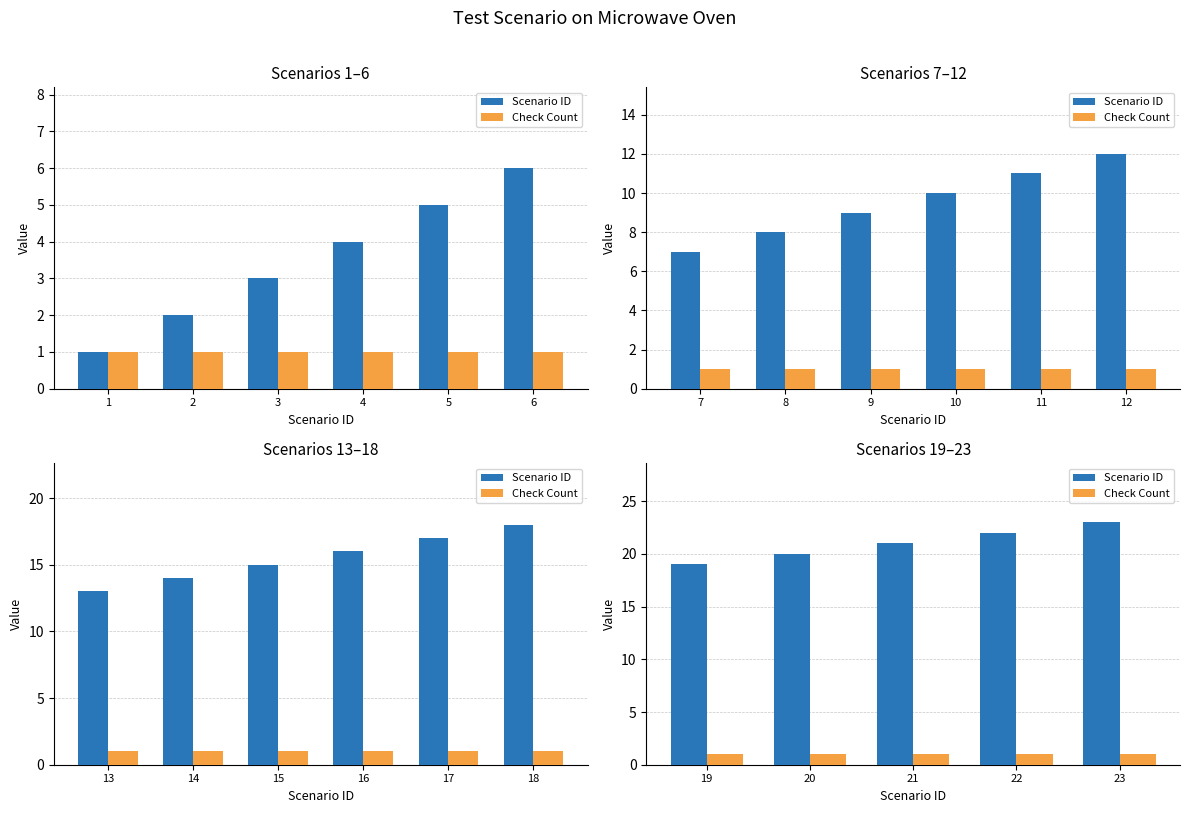

Where is Check Count nearest to the value 1?

19